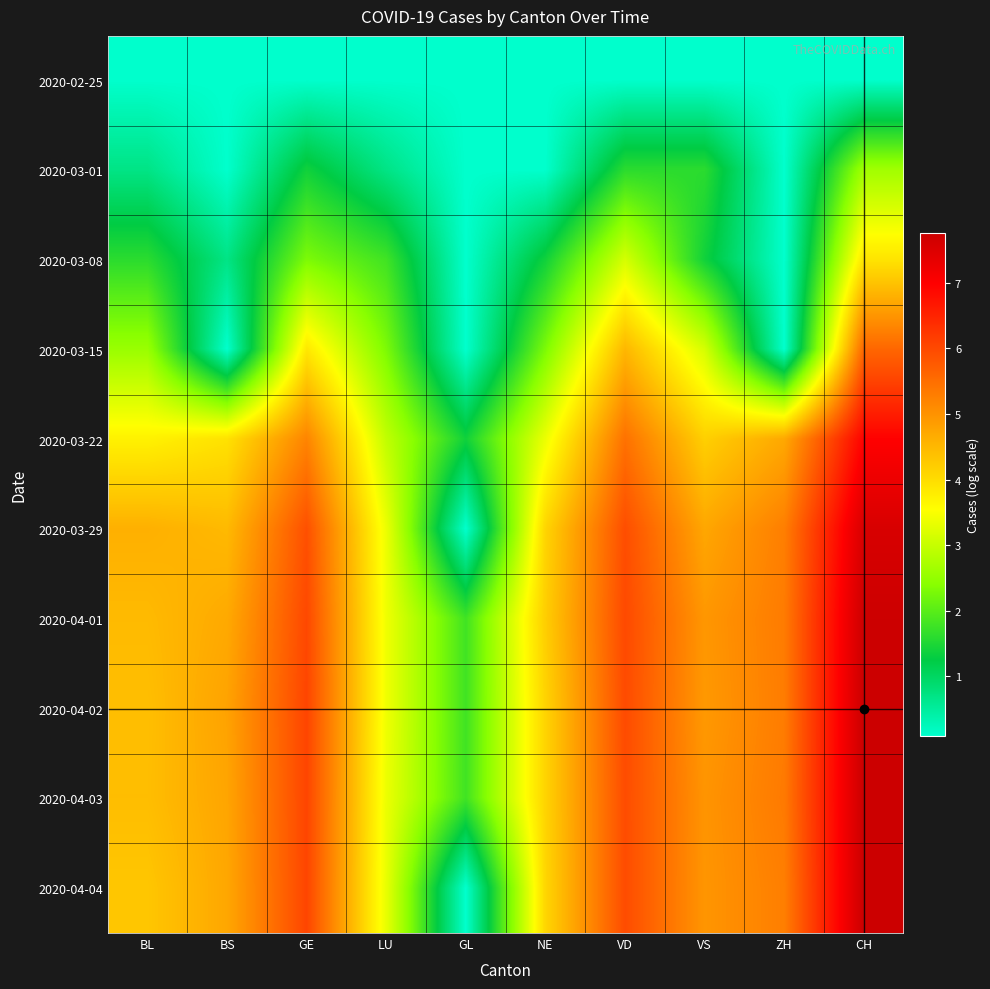

How many data points does each series have?

10